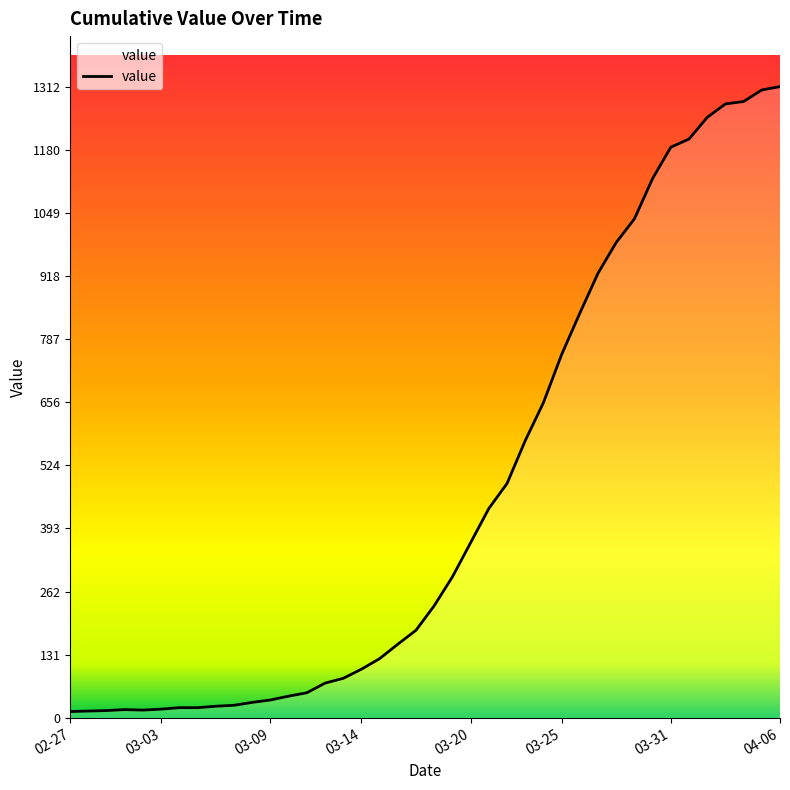

What is the difference between the second highest and second lowest values?

1291